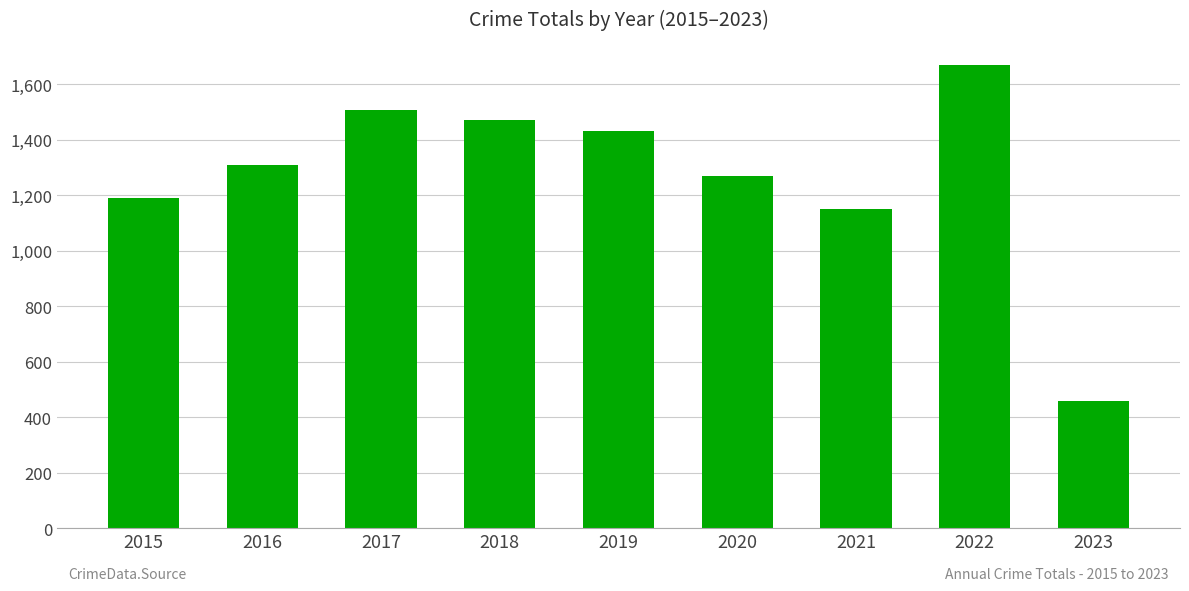

How many bars are there in total?

9